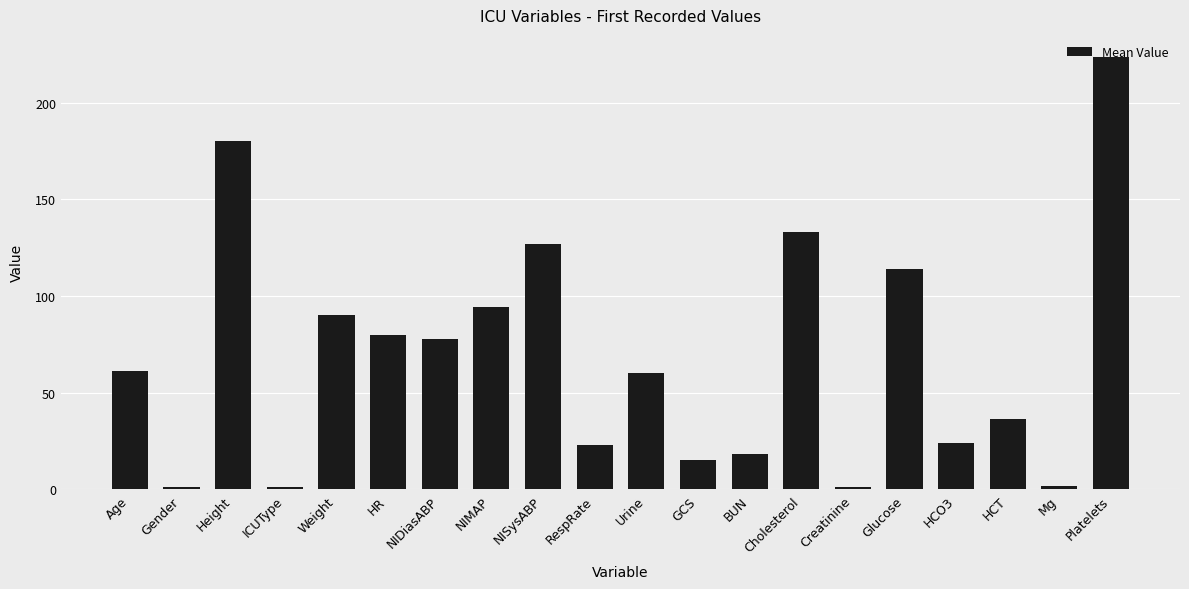

Which has a higher value, ICUType or NIMAP?

NIMAP